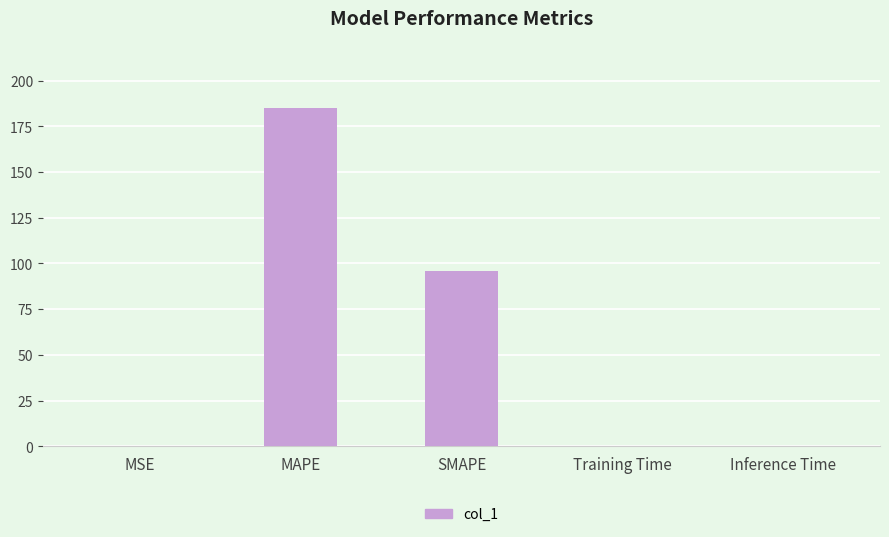

Which has a higher value, MAPE or MSE?

MAPE